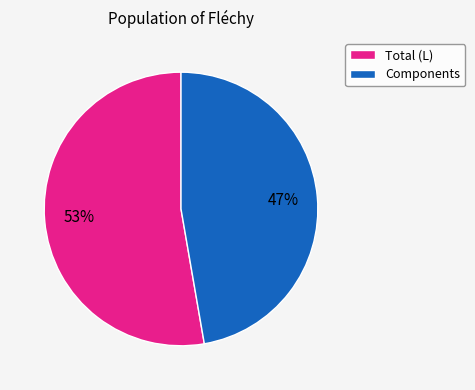

Is it true that Components is 47% of the pie?

True